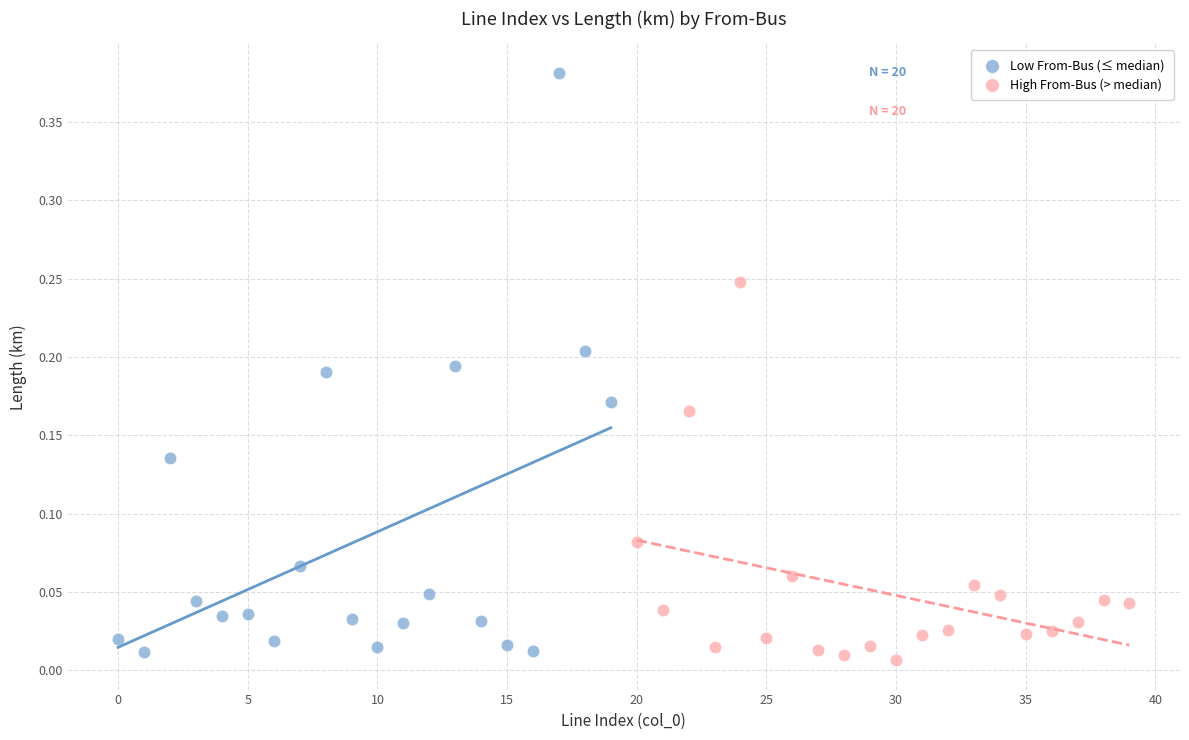

Which series reaches the minimum Y coordinate?

High From-Bus (> median)